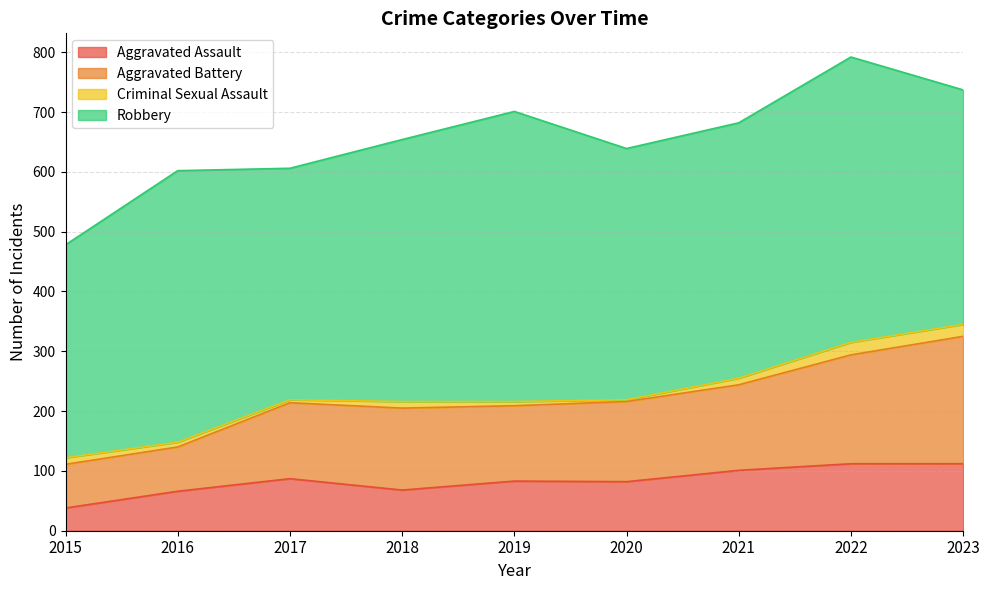

What is the value of the Aggravated Assault point at the 7th from the left?

101